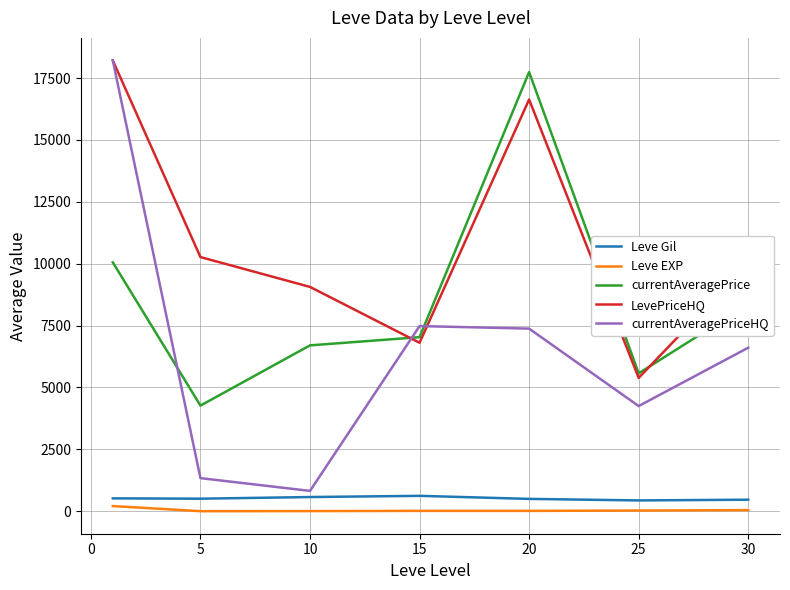

How many lines are shown in the chart?

5